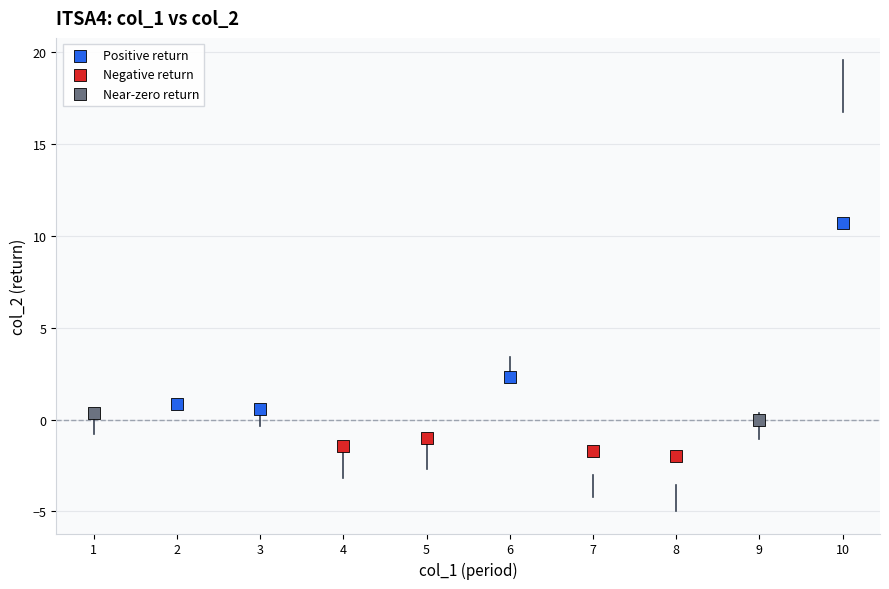

Which series reaches the minimum Y coordinate?

Negative return